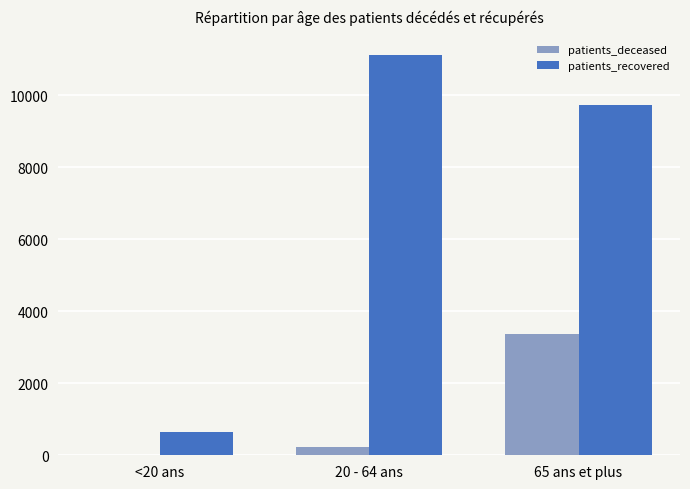

Which series has the largest total across all categories?

patients_recovered